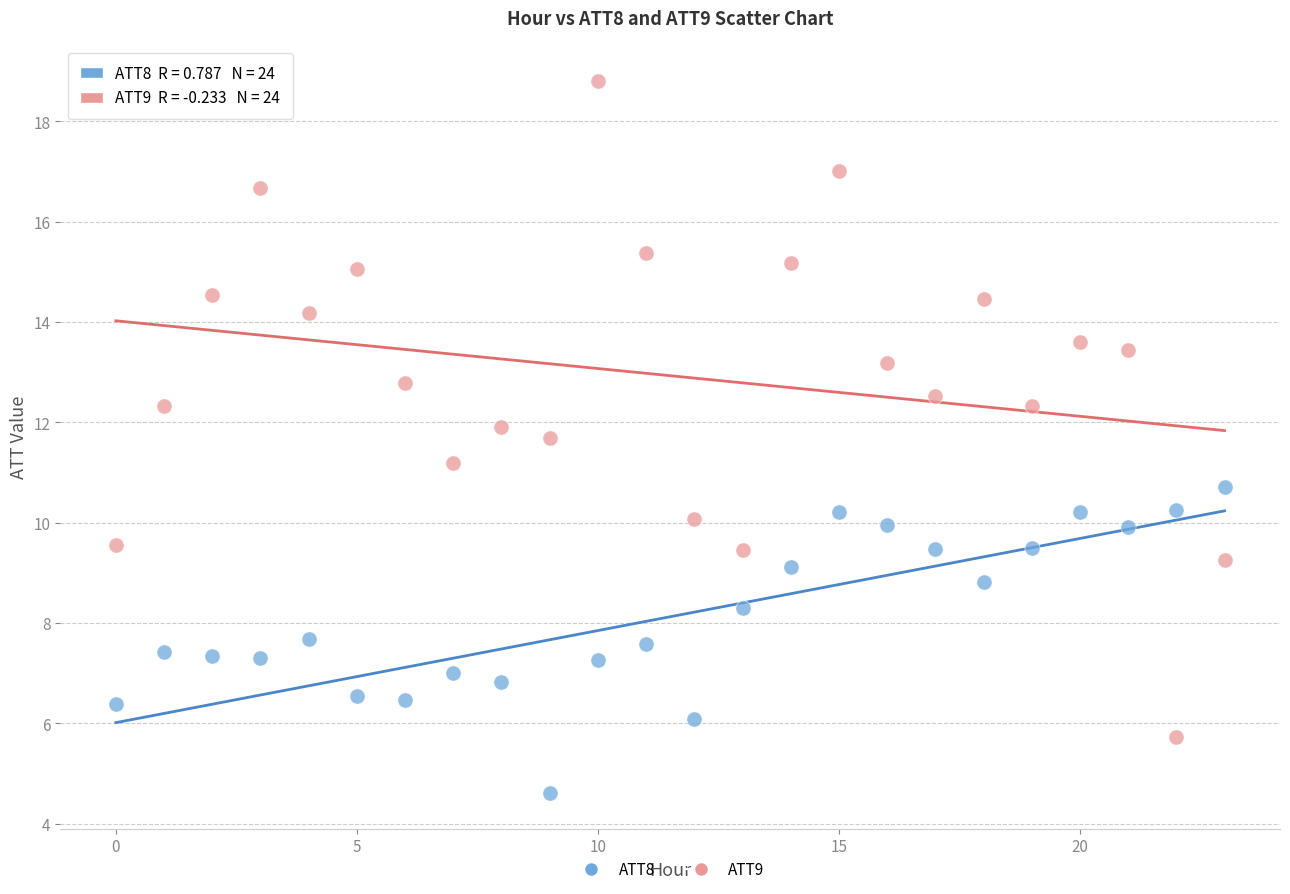

Across all data points, what is the range of Y values (max minus min)?

14.2